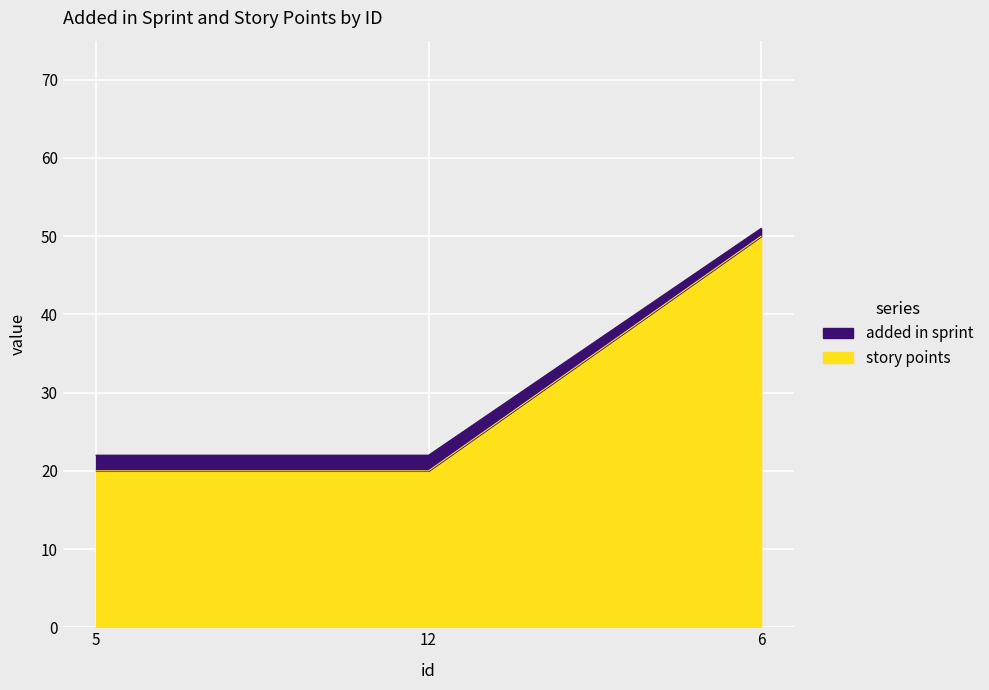

How many lines are shown in the chart?

2